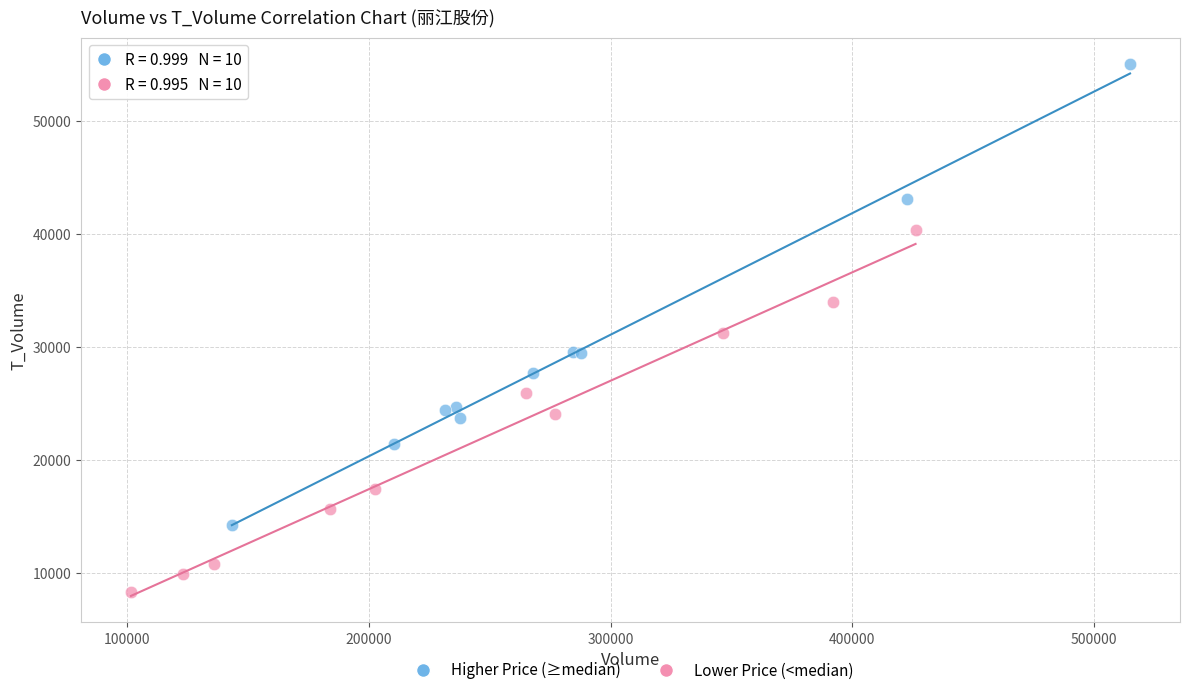

Which series contains the lowest Y value?

Lower Price (<median)